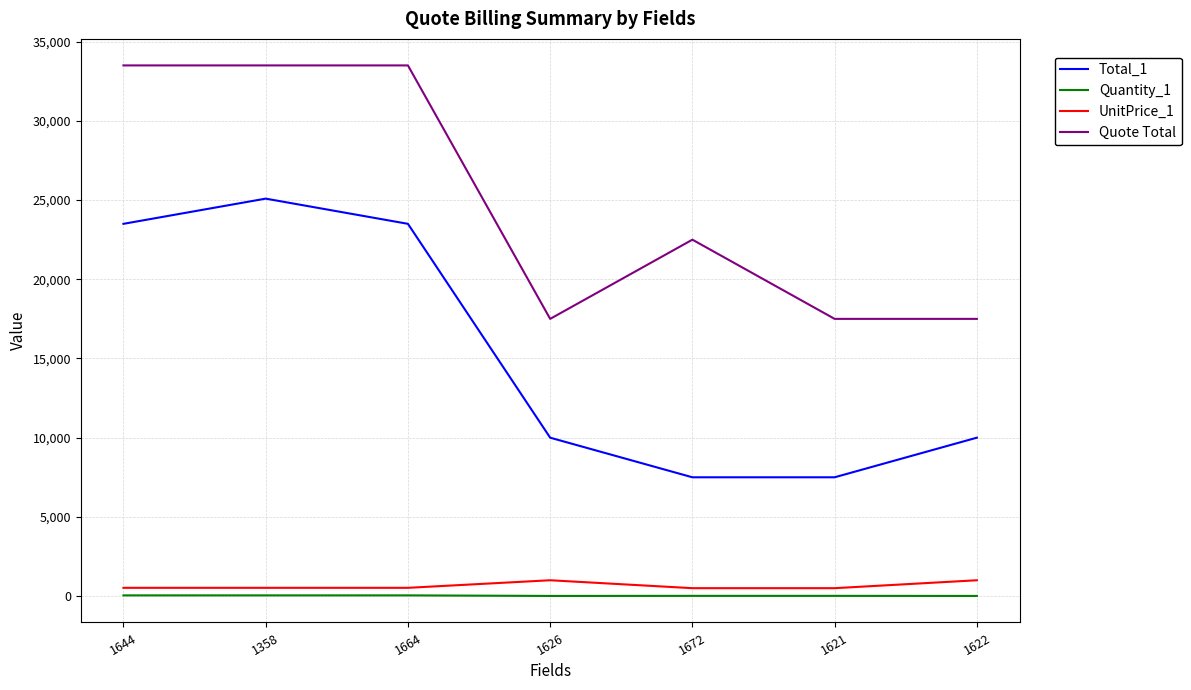

Count the number of data series in this chart.

4